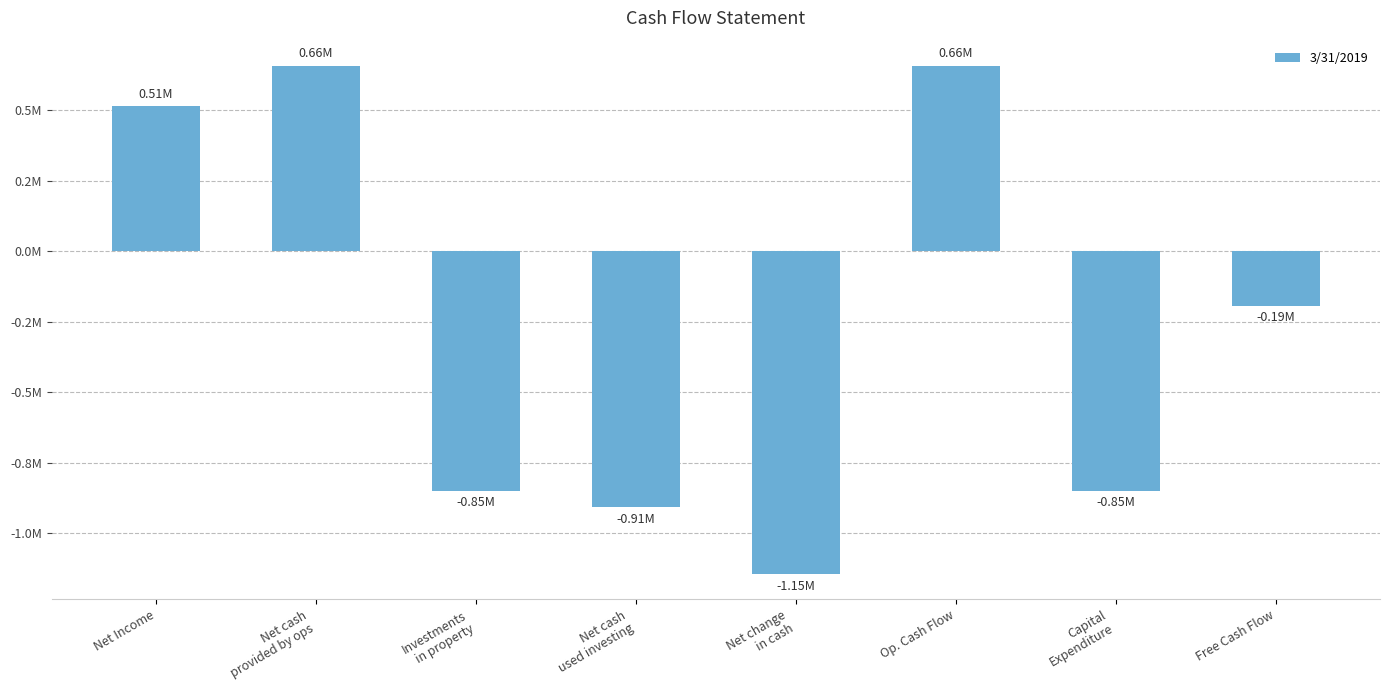

What is the greatest value displayed?

656000